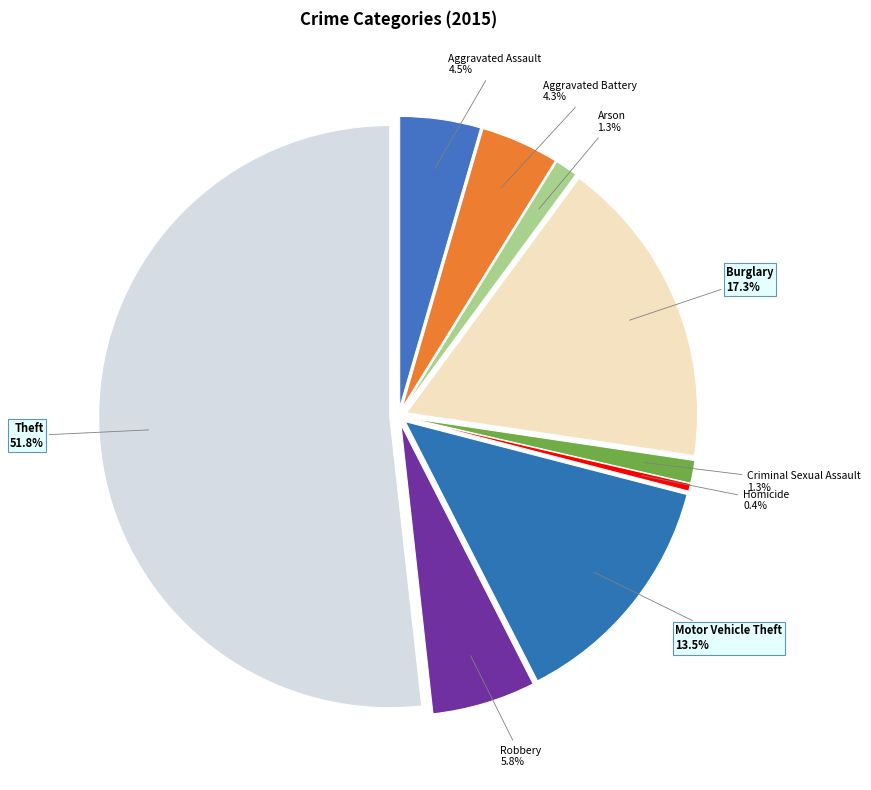

How many segments does this pie chart have?

9